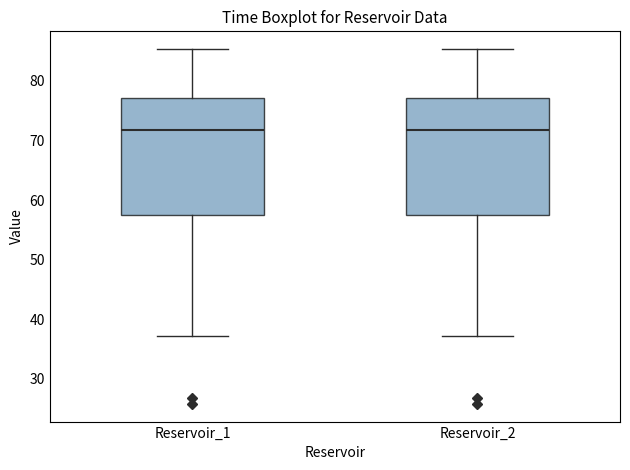

Where is the upper edge of the box for Reservoir_1 on the y-axis? The values are not printed on the chart, so give them approximately, as read against the axis.

77